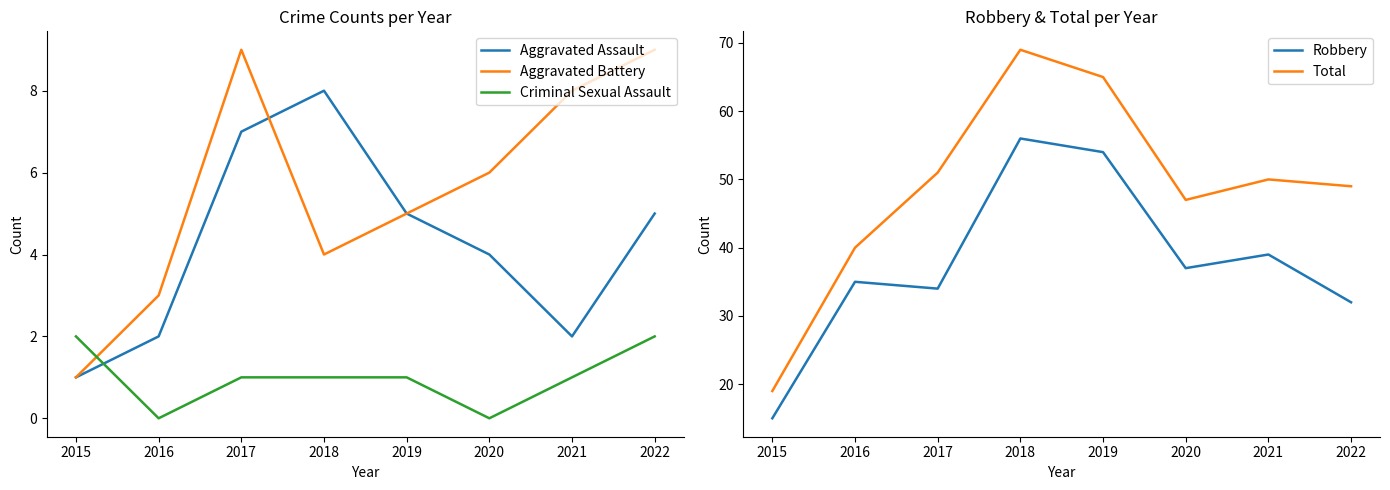

True or false: Aggravated Battery has more than 2 points higher than both neighbors.

False